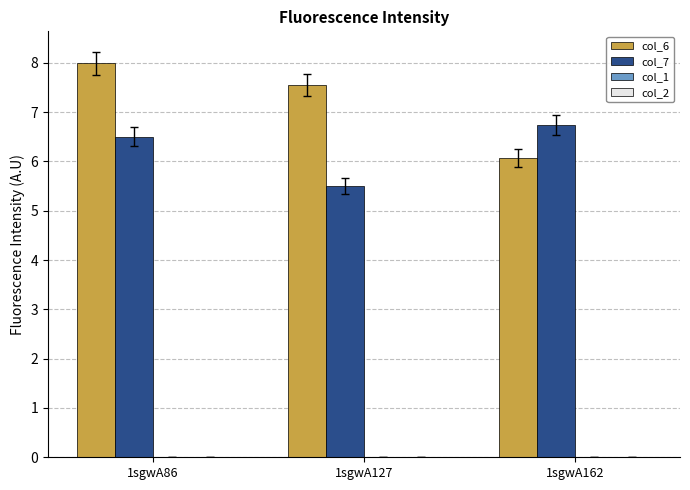

What is the total value across all series at 1sgwA162?

12.8